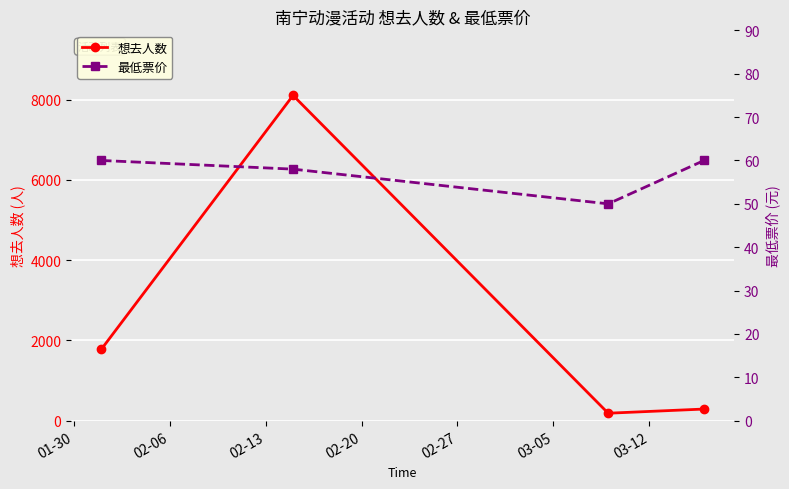

List the series in order of their overall mean, highest first.

想去人数, 最低票价